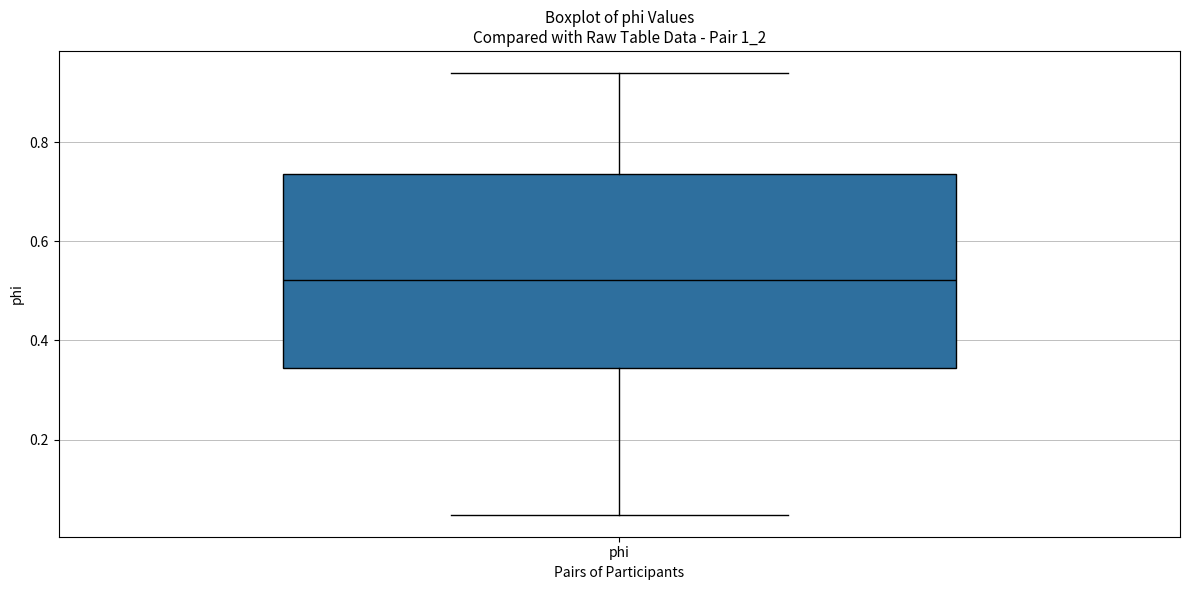

Transcribe this box plot: give where the median line is, the range the box spans, and where the two whiskers end, as read against the y-axis. The values are not printed on the chart, so give them approximately, as read against the axis.

median 0.52, box 0.34 to 0.74, whiskers 0.04 to 0.94